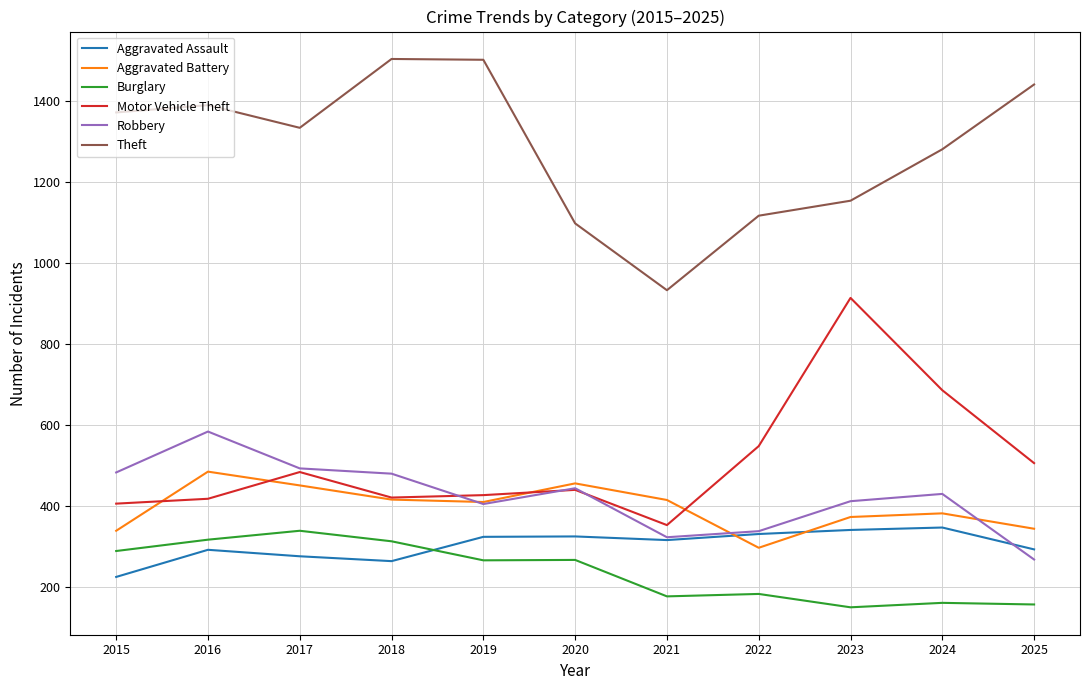

In Aggravated Battery, how many points are lower than both neighbors (excluding endpoints)?

2